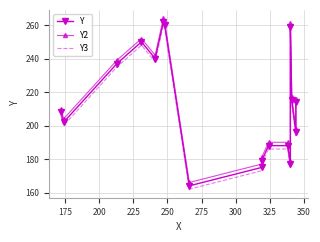

Rank the series by their average value, from lowest to highest.

Y3, Y, Y2